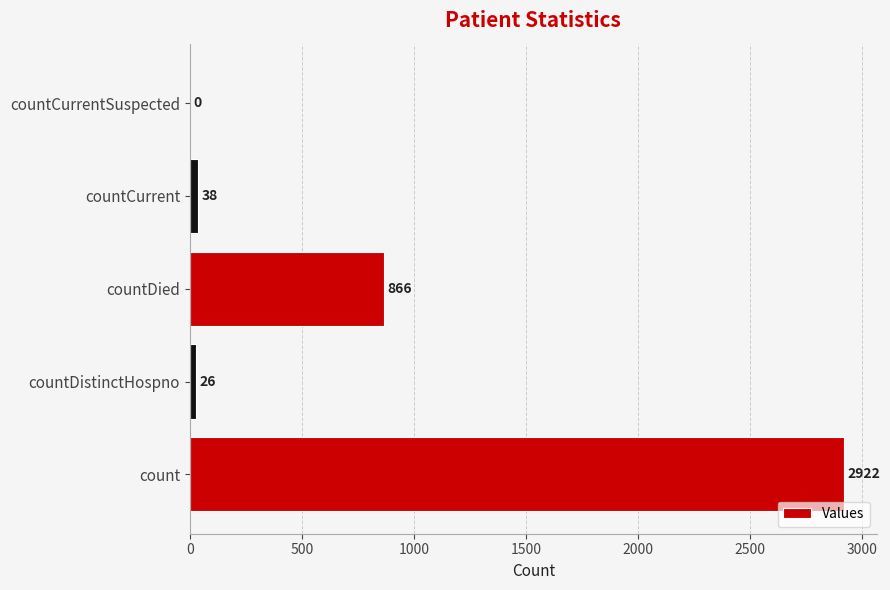

What is the change in value from countDied to countCurrent?

-828